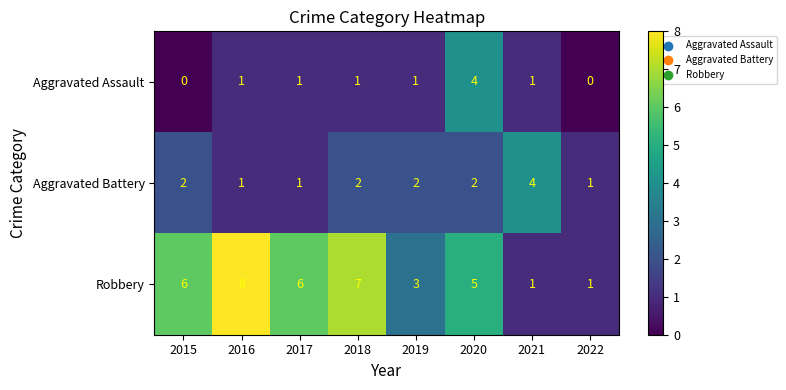

The Aggravated Battery series shows 1 at 2022. True or false?

True